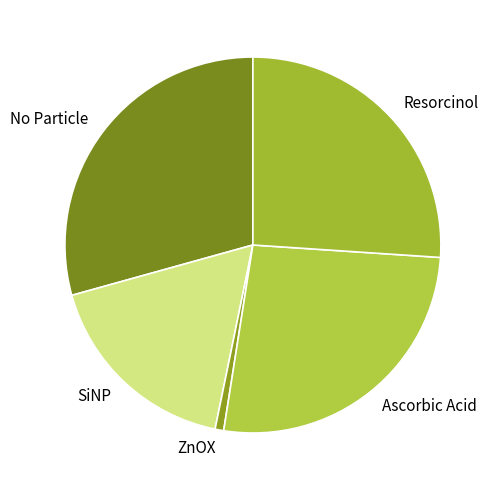

Do SiNP and No Particle together represent more than half of the pie?

No